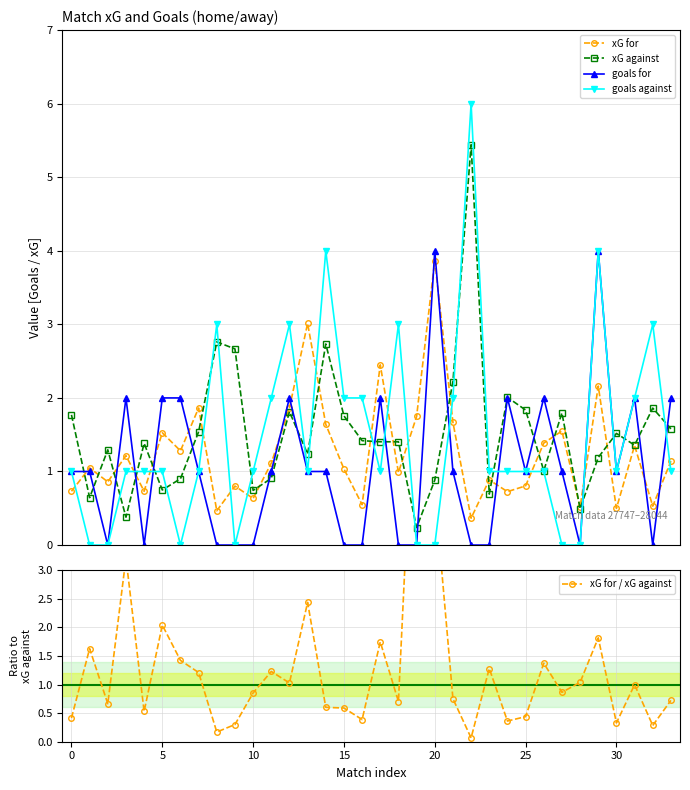

What is the sum of the xG for values at 20 and 18?

4.9